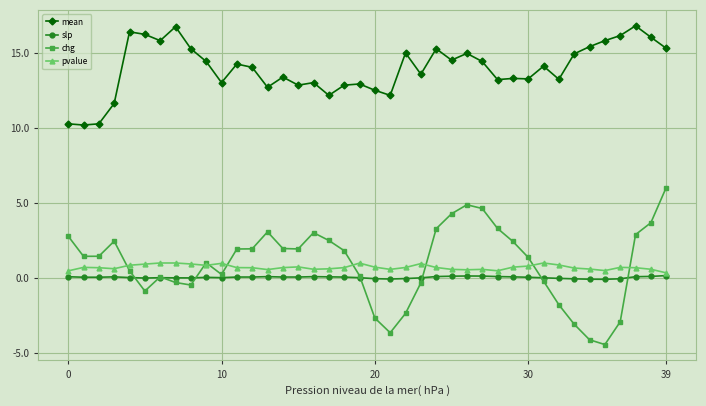

What is the maximum value shown in the chart?

16.8